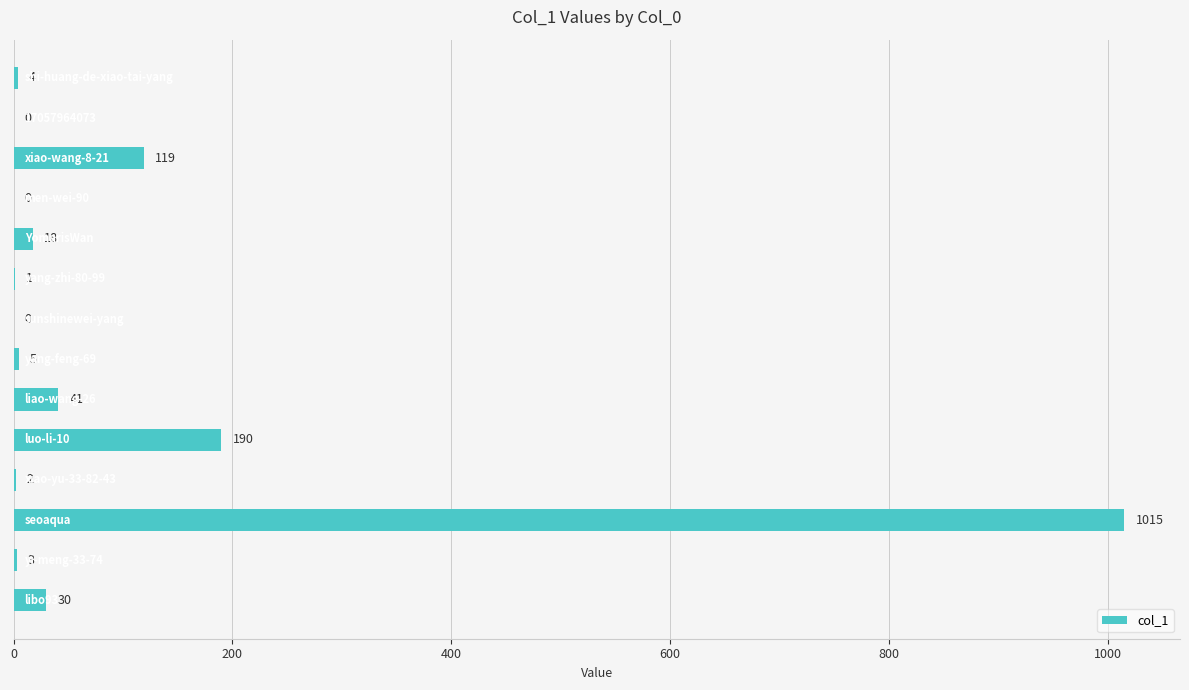

What is the greatest value displayed?

1015